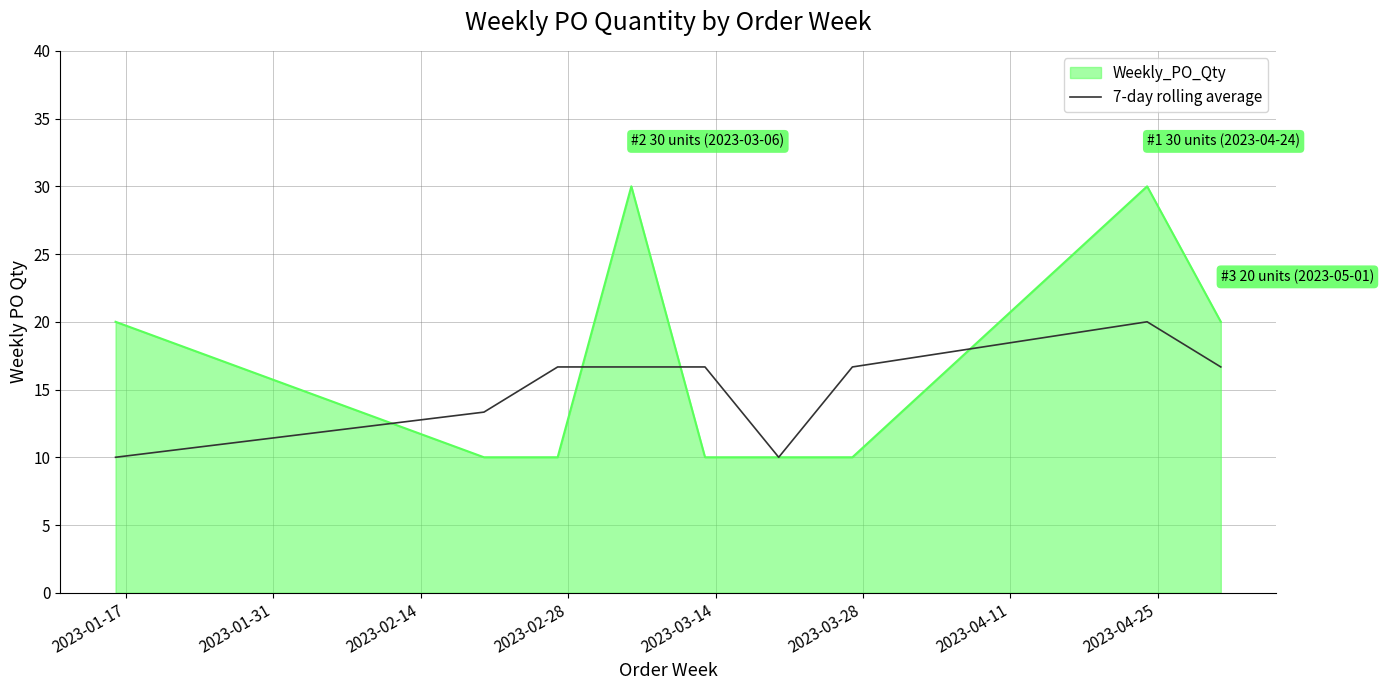

Which series has the widest spread of values?

Weekly_PO_Qty